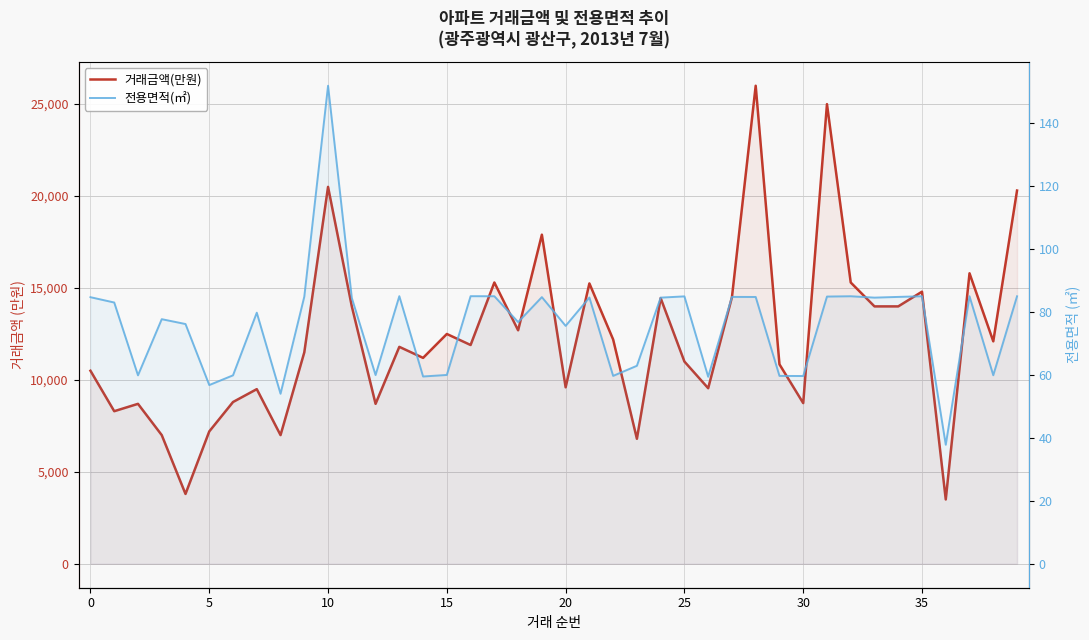

At how many categories does at least one series exceed 16864?

5